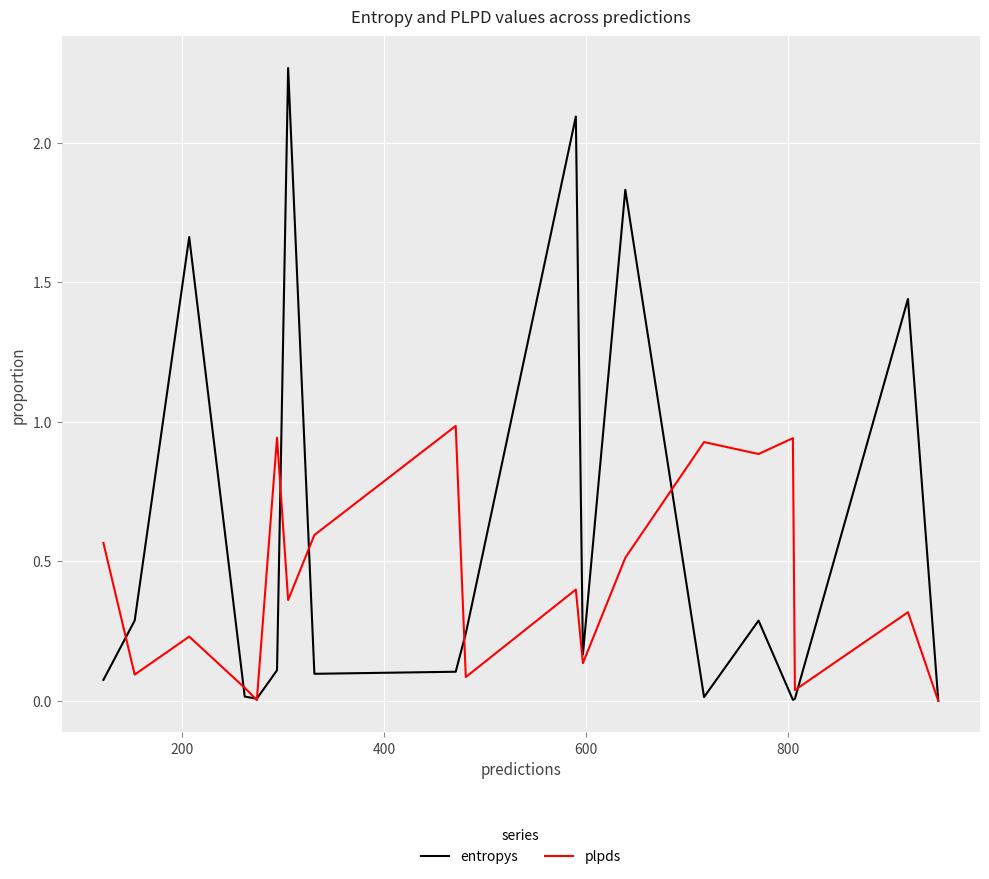

Rank the series by their average value, from highest to lowest.

entropys, plpds